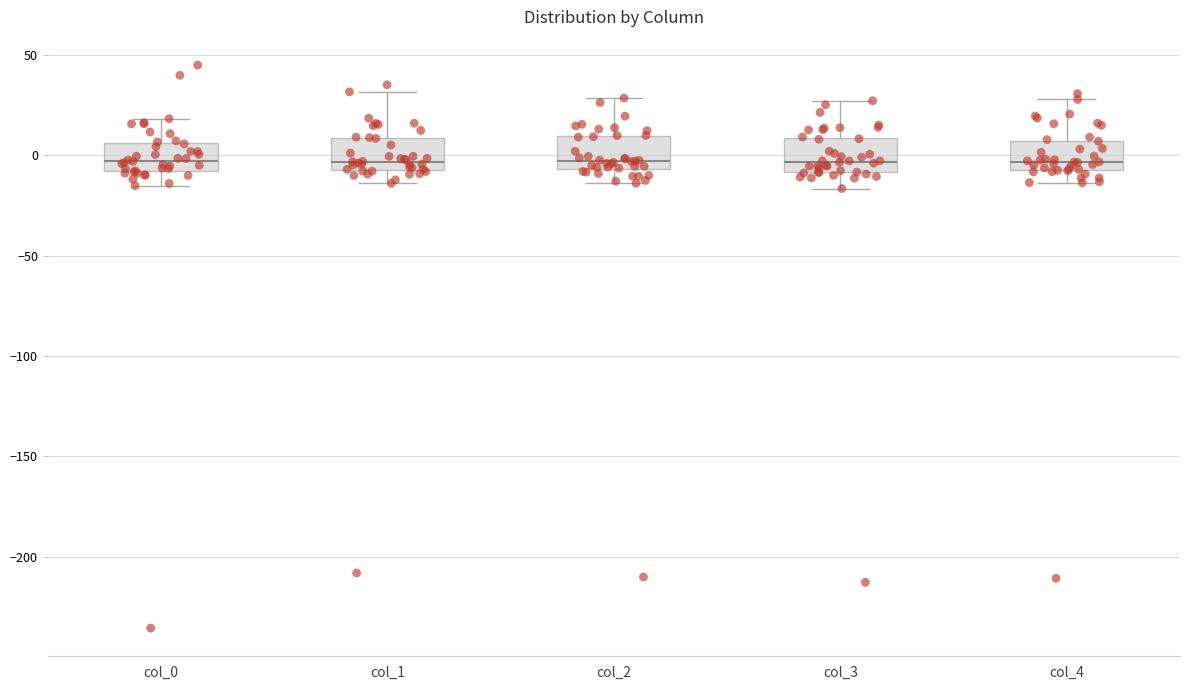

Where is the lower edge of the box for col_4 on the y-axis? The values are not printed on the chart, so give them approximately, as read against the axis.

-5